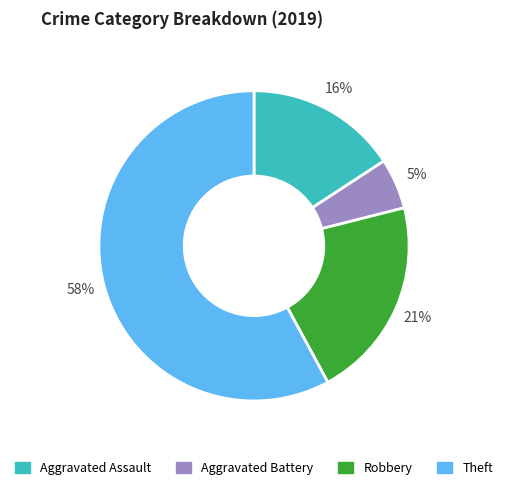

To the nearest percent, what is the average slice percentage?

25%